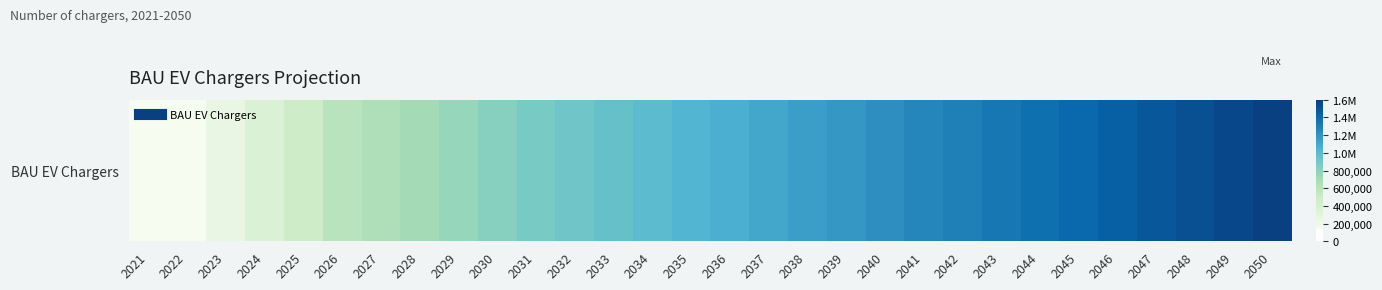

List the labels in order of value, smallest first.

2021, 2022, 2023, 2024, 2025, 2026, 2027, 2028, 2029, 2030, 2031, 2032, 2033, 2034, 2035, 2036, 2037, 2038, 2039, 2040, 2041, 2042, 2043, 2044, 2045, 2046, 2047, 2048, 2049, 2050